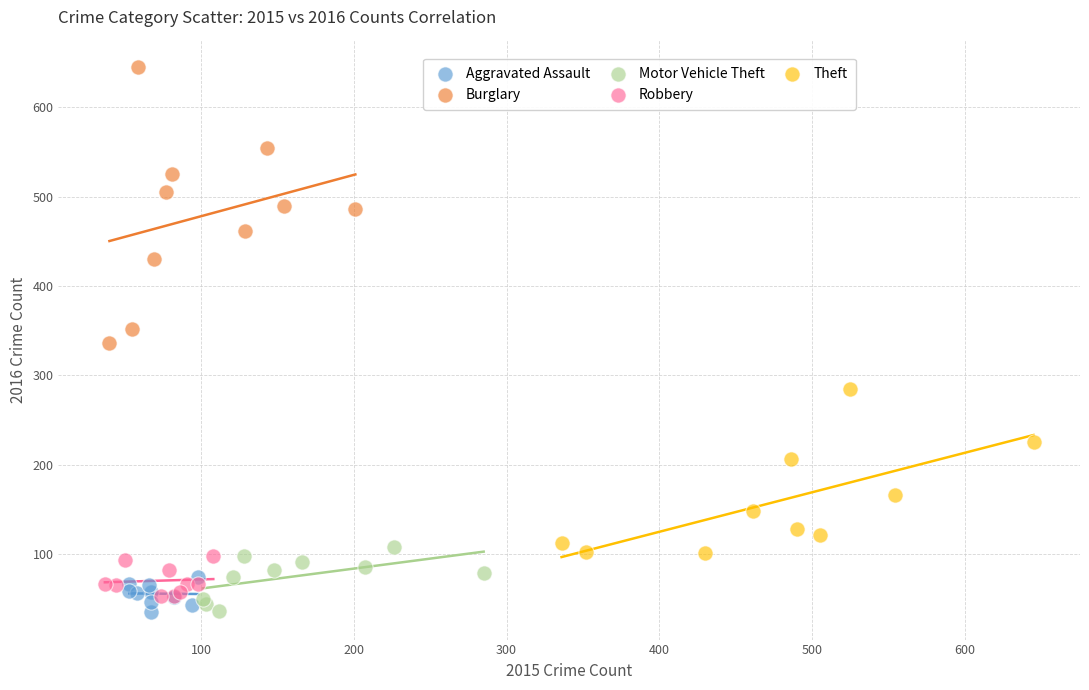

Which series reaches the maximum Y coordinate?

Burglary